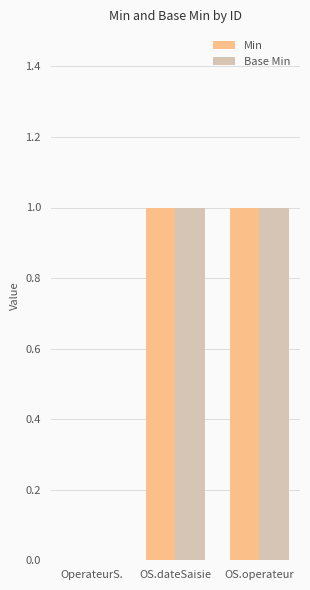

Is the value of Base Min at OperateurS. greater than the value of Min at OS.dateSaisie?

No